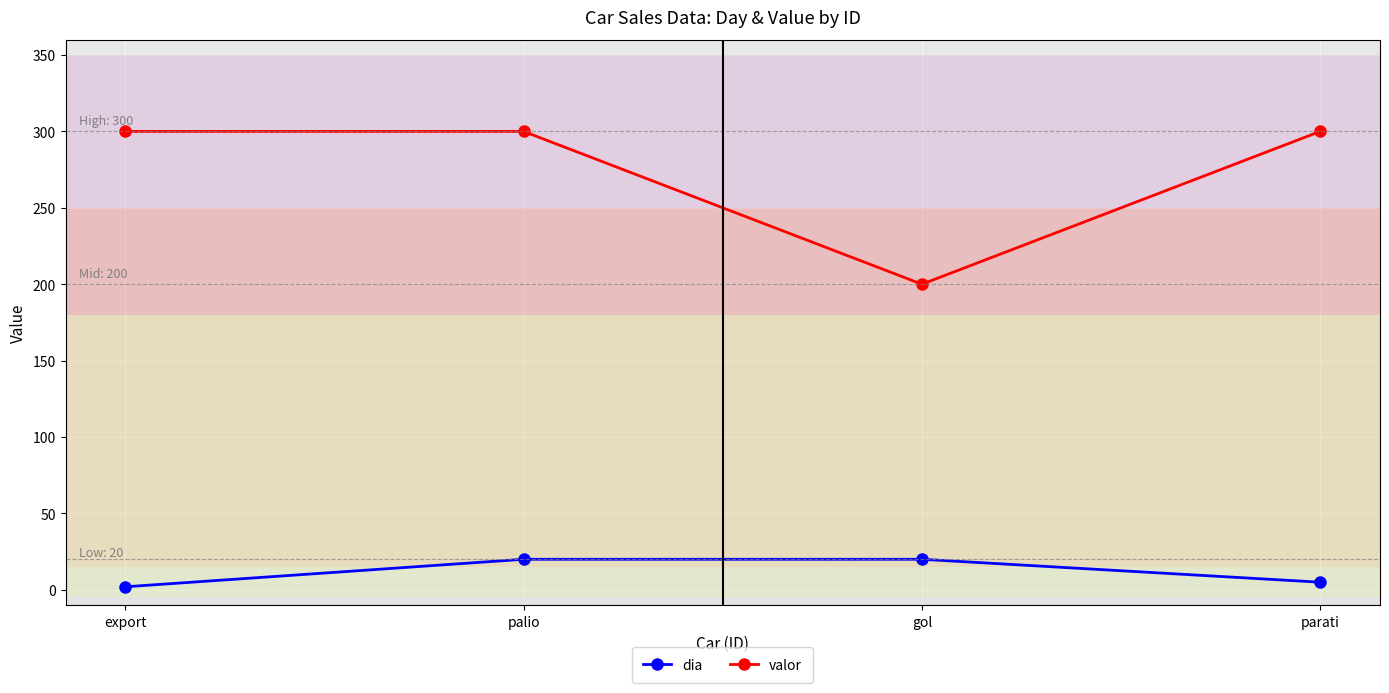

What is the total value across all series at export?

302